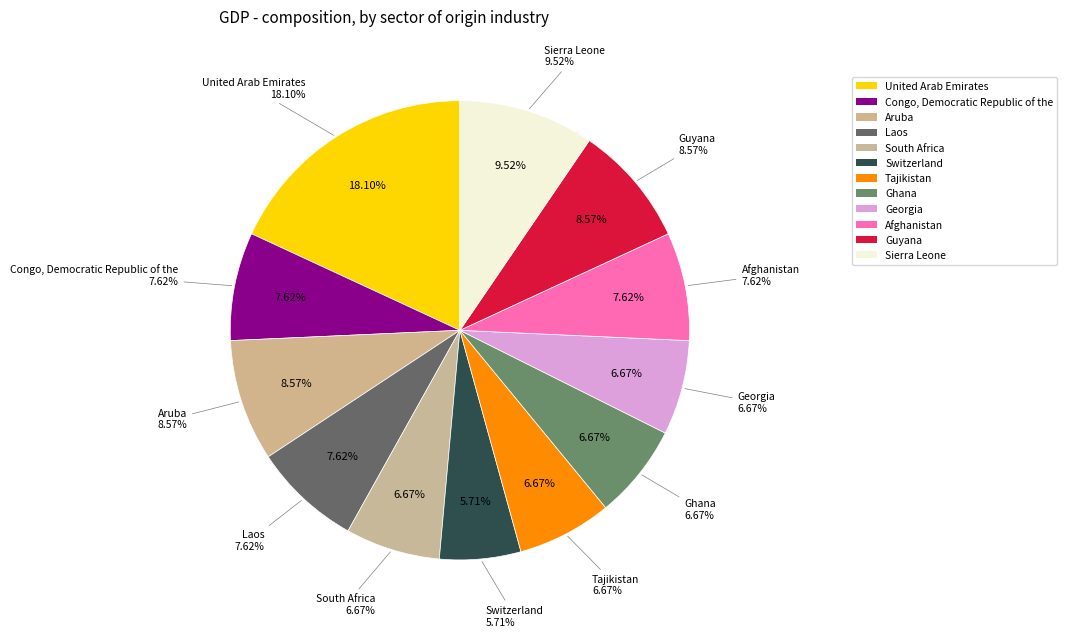

Does 5 represent more than half of the total?

No